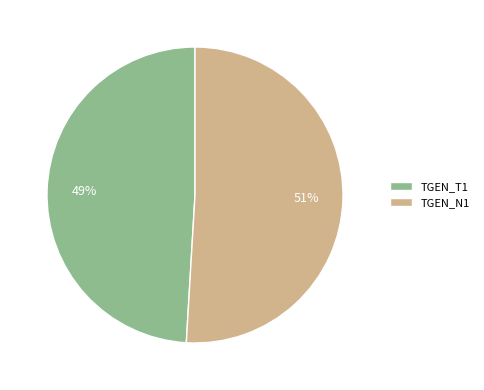

Count the number of slices in the pie.

2